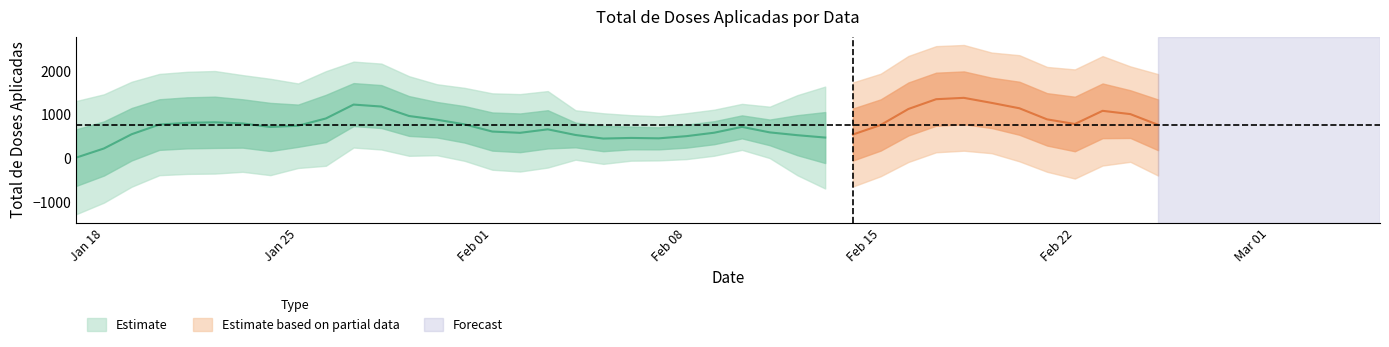

What is the difference between the maximum and second lowest values?

2153